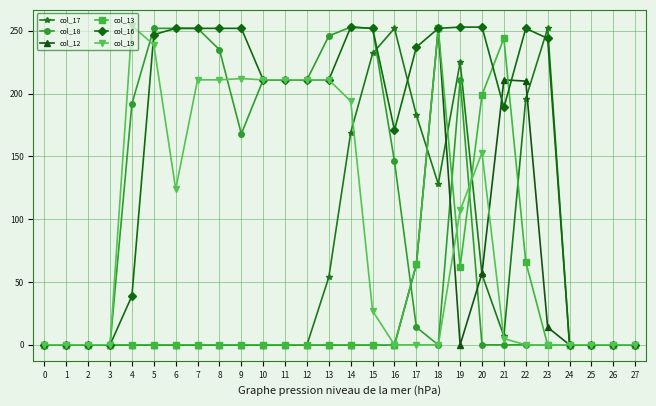

Does the chart have visible grid lines?

Yes